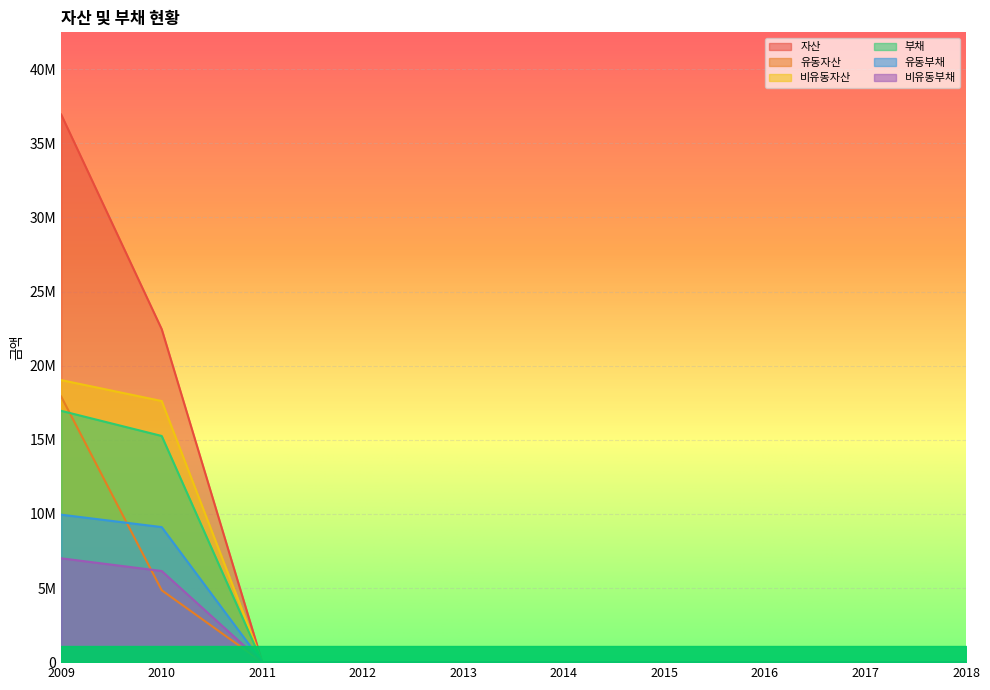

Reading left to right, list all the values displayed in this chart.

자산: 2009=36940198	2010=22460652	2011=0	2012=0	2013=0	2014=0	2015=0	2016=0	2017=0	2018=0
유동자산: 2009=17915873	2010=4848641	2011=0	2012=0	2013=0	2014=0	2015=0	2016=0	2017=0	2018=0
비유동자산: 2009=19024325	2010=17612011	2011=0	2012=0	2013=0	2014=0	2015=0	2016=0	2017=0	2018=0
부채: 2009=16951138	2010=15255461	2011=0	2012=0	2013=0	2014=0	2015=0	2016=0	2017=0	2018=0
유동부채: 2009=9946578	2010=9108721	2011=0	2012=0	2013=0	2014=0	2015=0	2016=0	2017=0	2018=0
비유동부채: 2009=7004560	2010=6146740	2011=0	2012=0	2013=0	2014=0	2015=0	2016=0	2017=0	2018=0